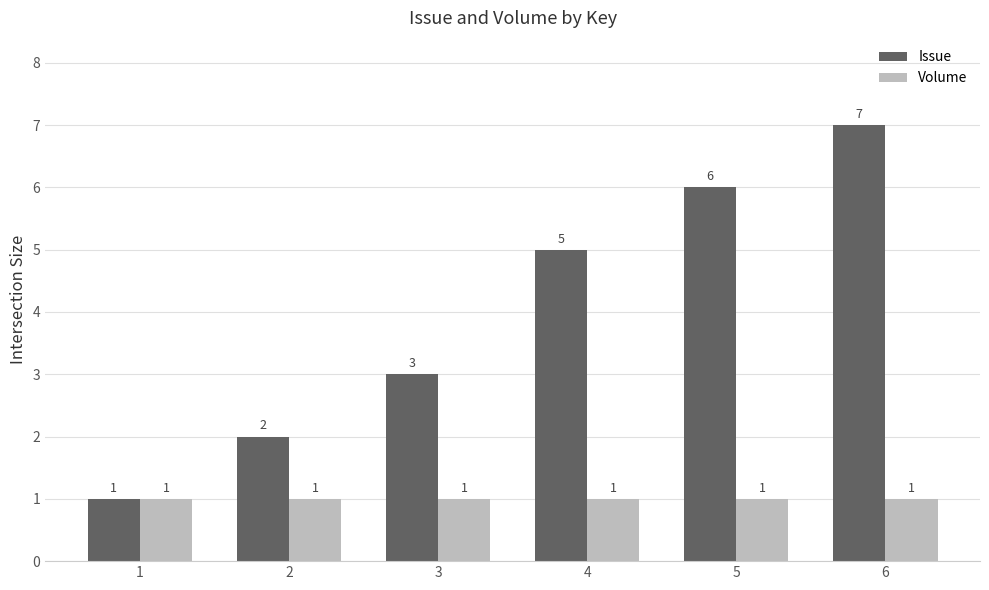

Is it true that Issue equals 5 at 4?

True